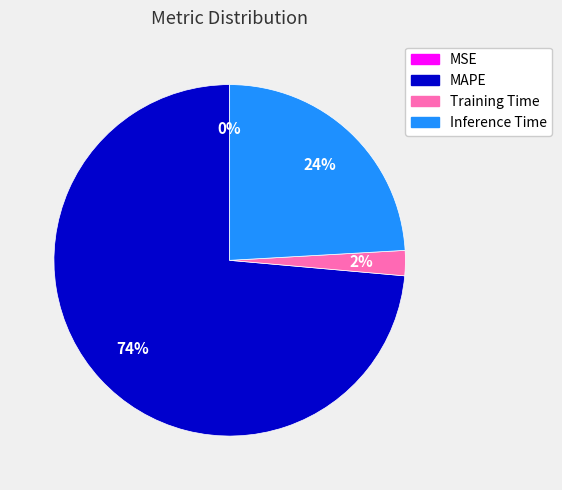

True or false: Inference Time accounts for 24% of the total.

True